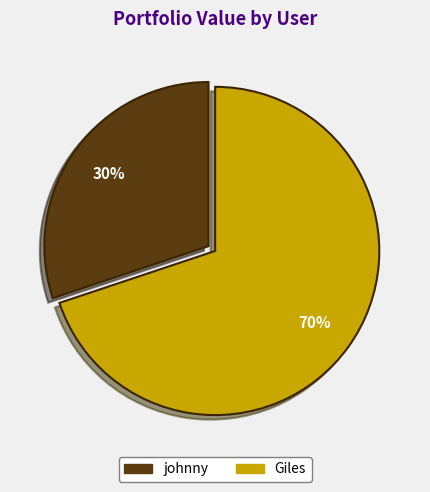

What percentage is the Giles slice, to the nearest percent?

70%